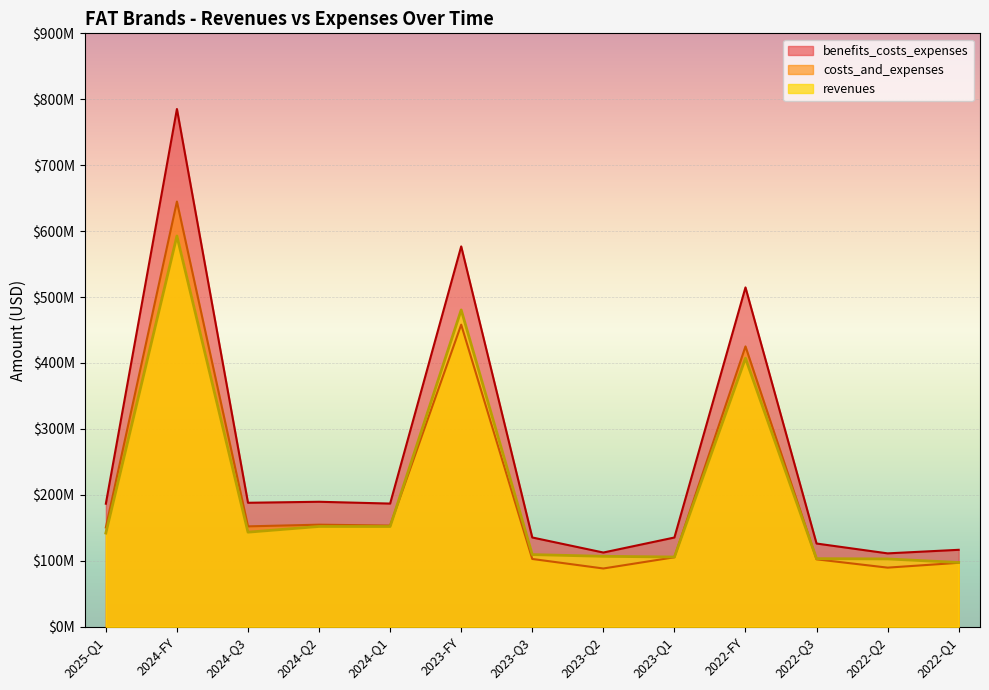

At which category is the sum across all series the highest?

2024-FY